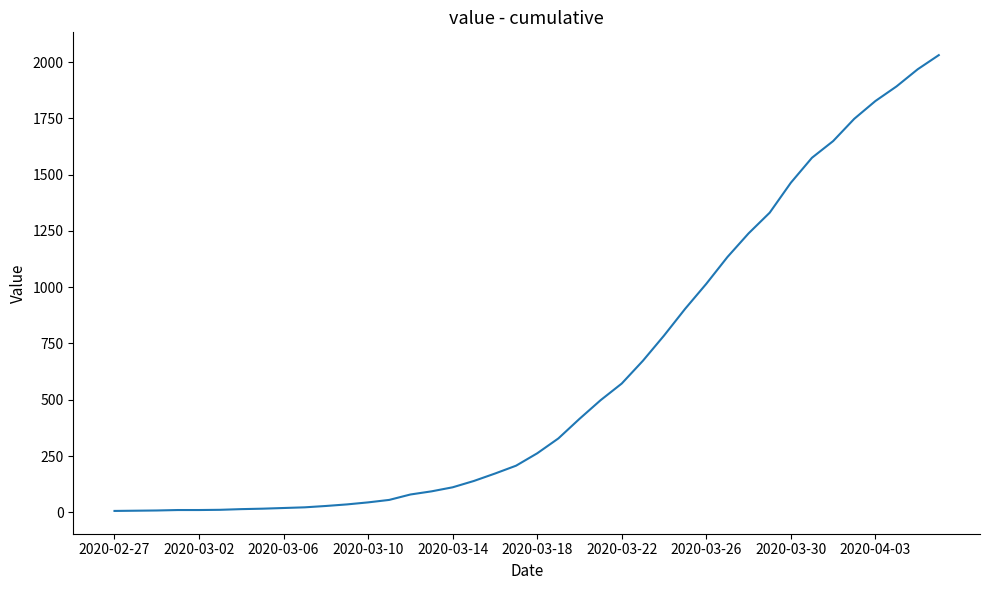

What is the greatest value displayed?

2031